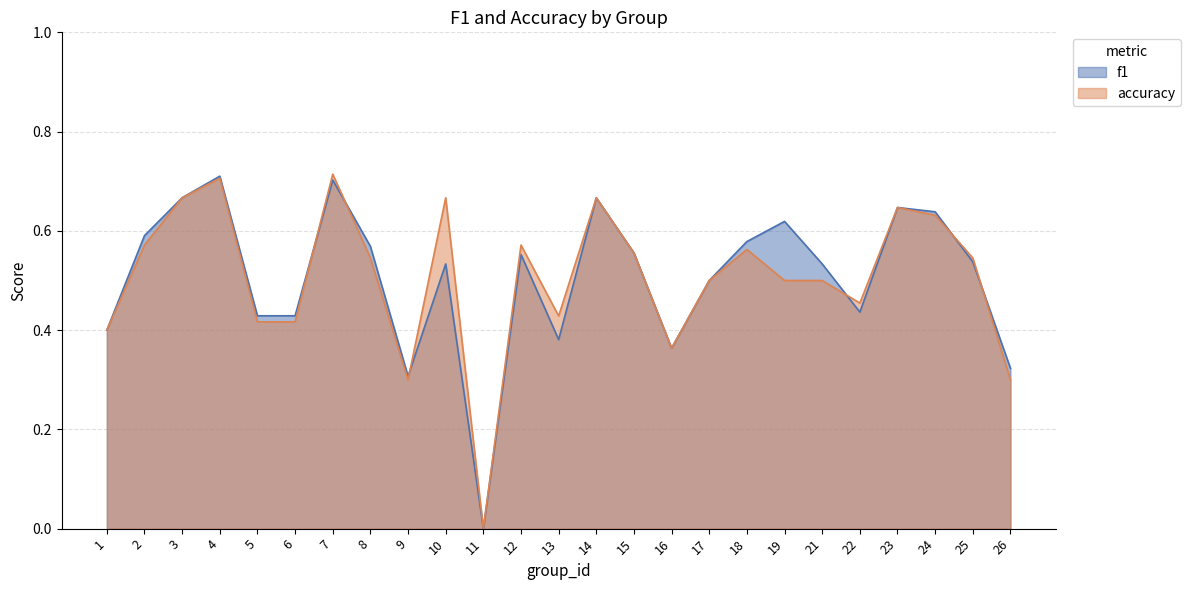

At which label is accuracy closest to 0?

11